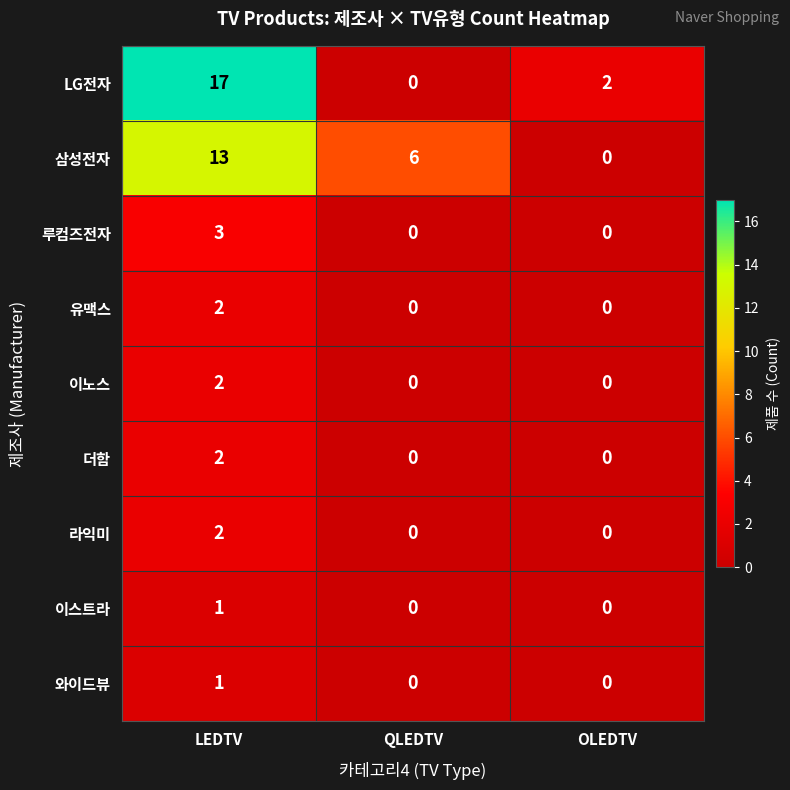

What is the total value across all series at OLEDTV?

2